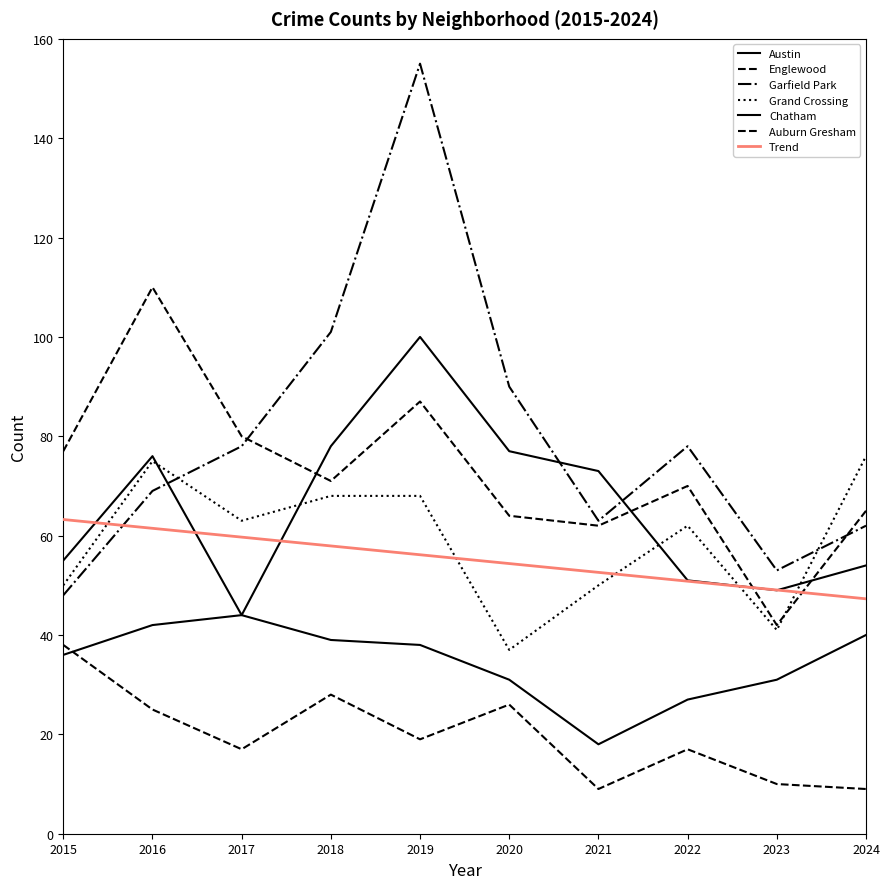

At how many categories does at least one series exceed 84?

4